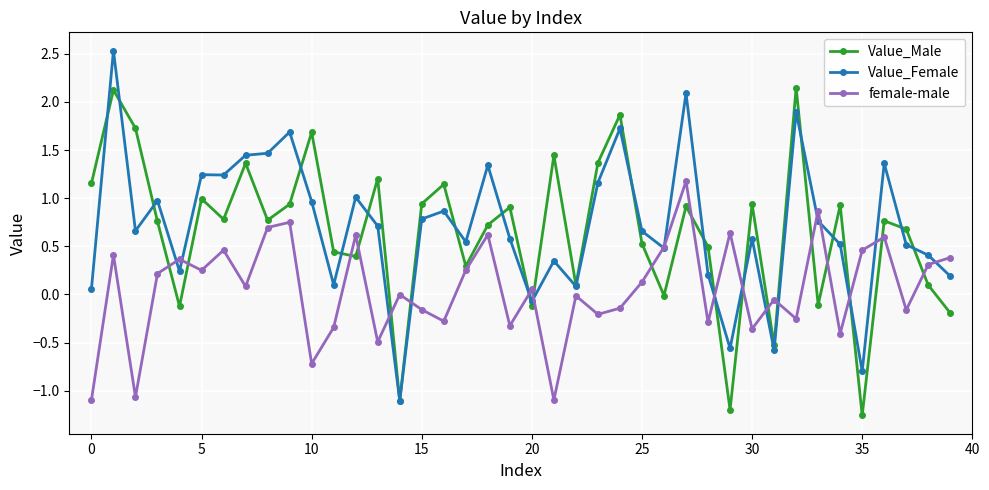

True or false: Value_Male has more than 1 points higher than both neighbors.

True